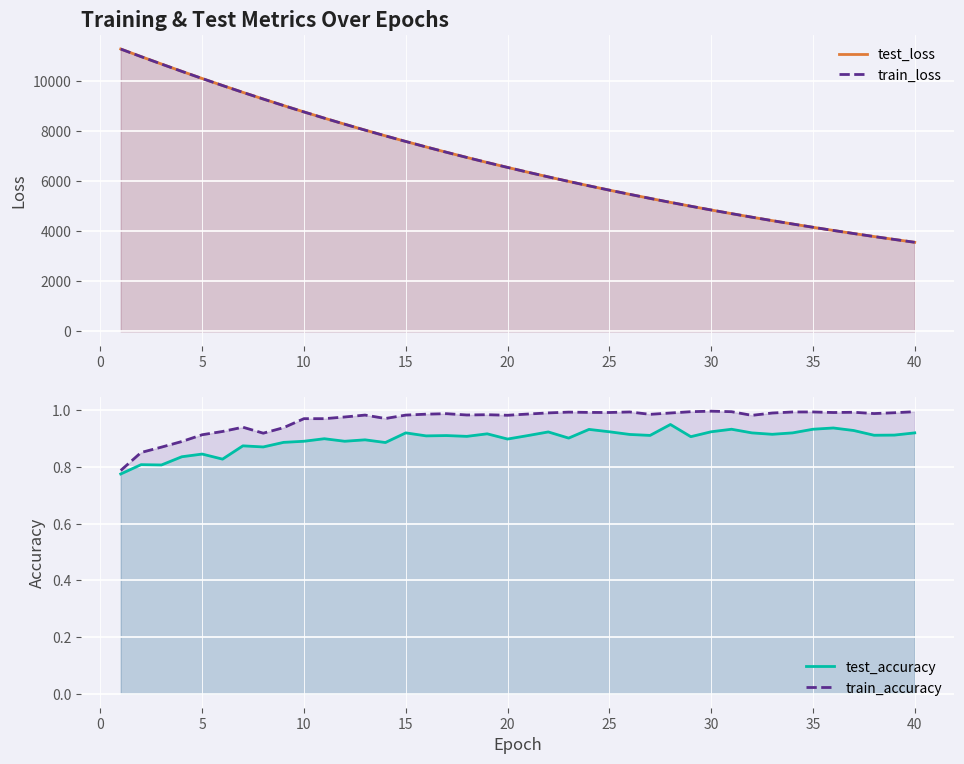

What is the difference between the second highest and minimum values in the test_loss series?

7430.1